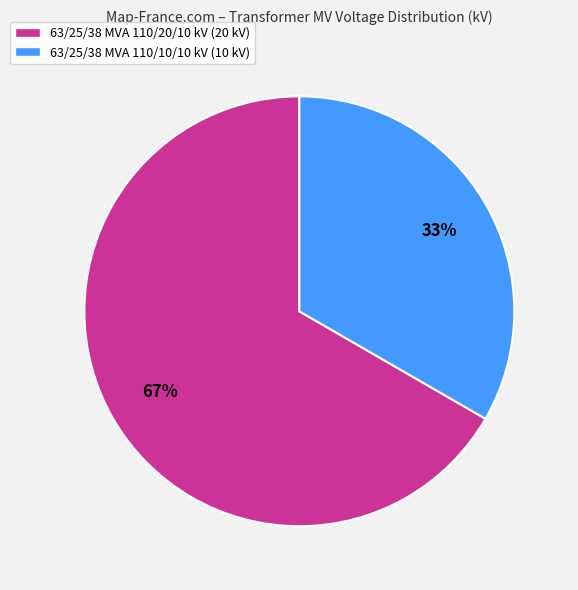

Is the sum of 63/25/38 MVA 110/20/10 kV (20 kV) and 63/25/38 MVA 110/10/10 kV (10 kV) greater than half?

Yes